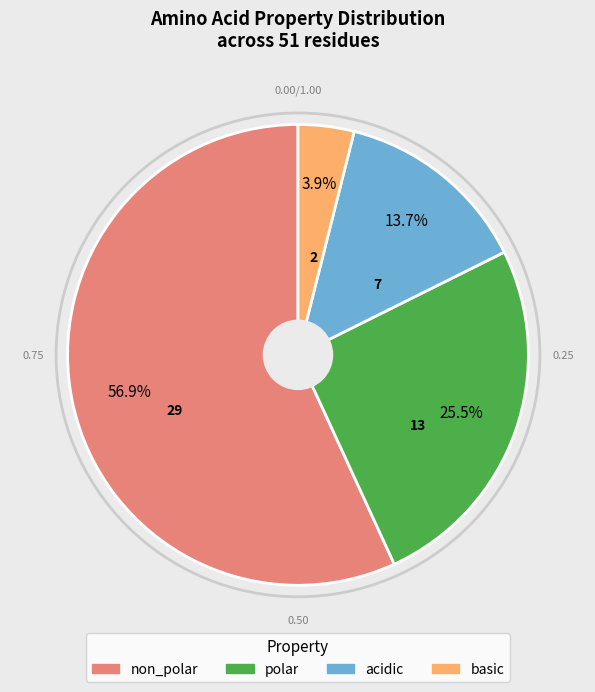

Is the sum of acidic and basic greater than half?

No